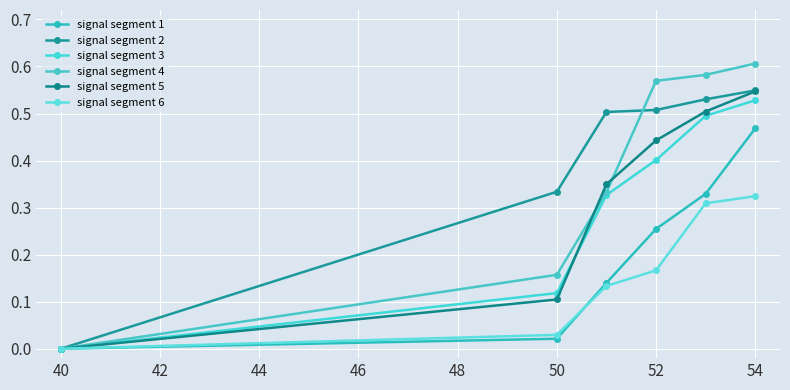

Count the number of data series in this chart.

6